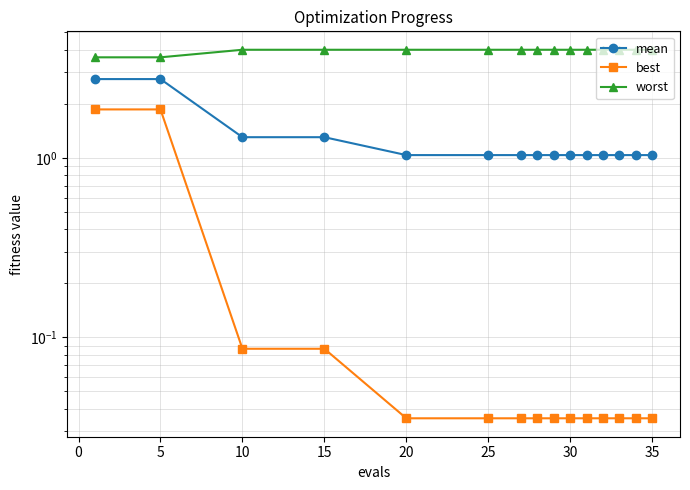

Between 30 and 40, which series saw the biggest shift?

mean